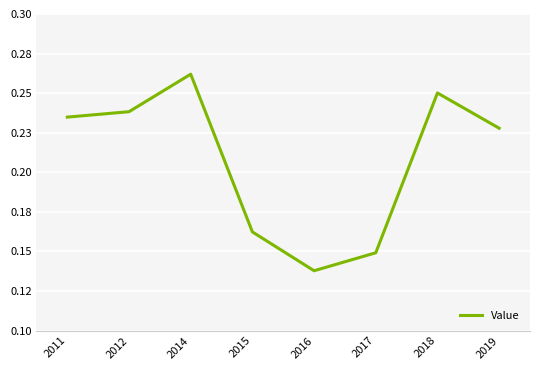

Which category has the highest value across all series?

2014